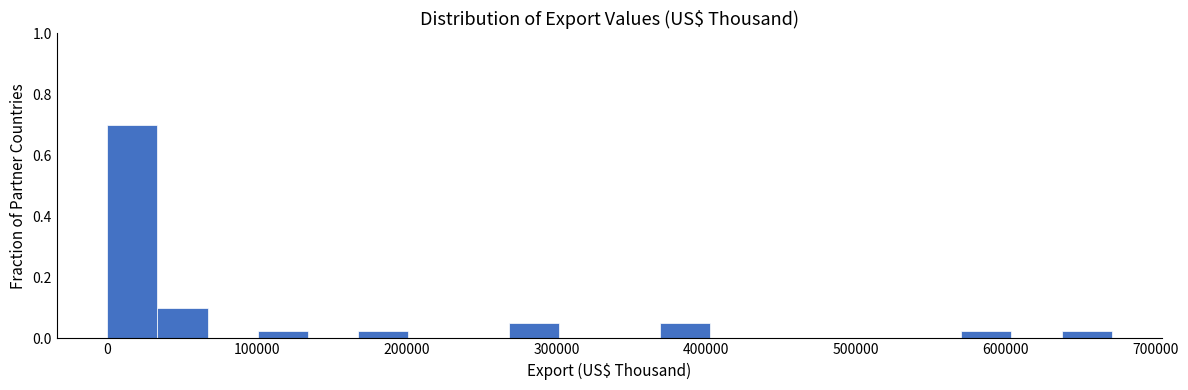

Read against the x-axis, roughly where is the centre of the tallest bar?

20000